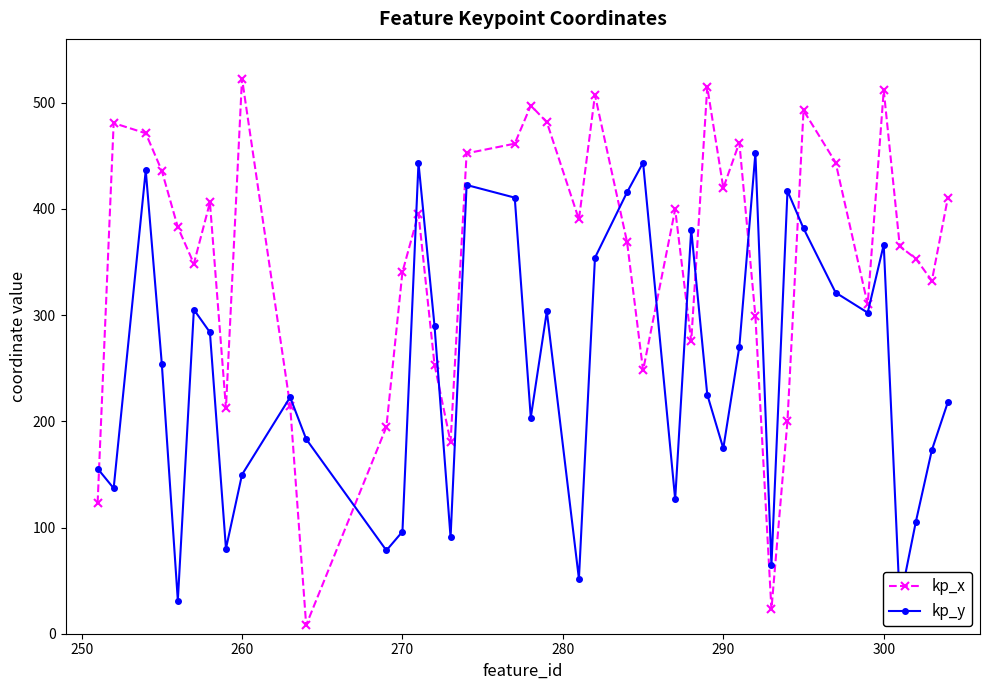

True or false: kp_x has more than 0 interior local peaks.

True